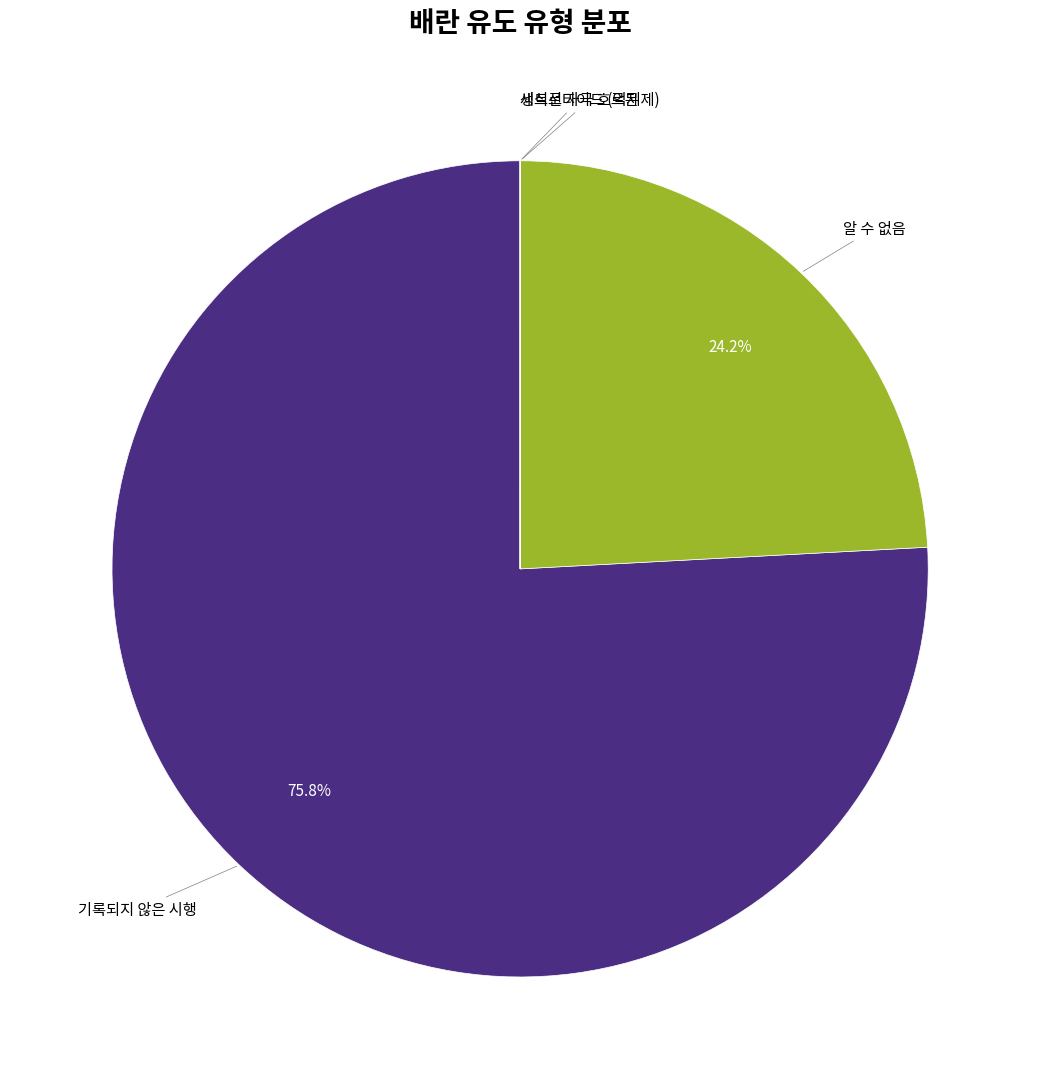

Is there any slice that represents more than half of the pie?

Yes